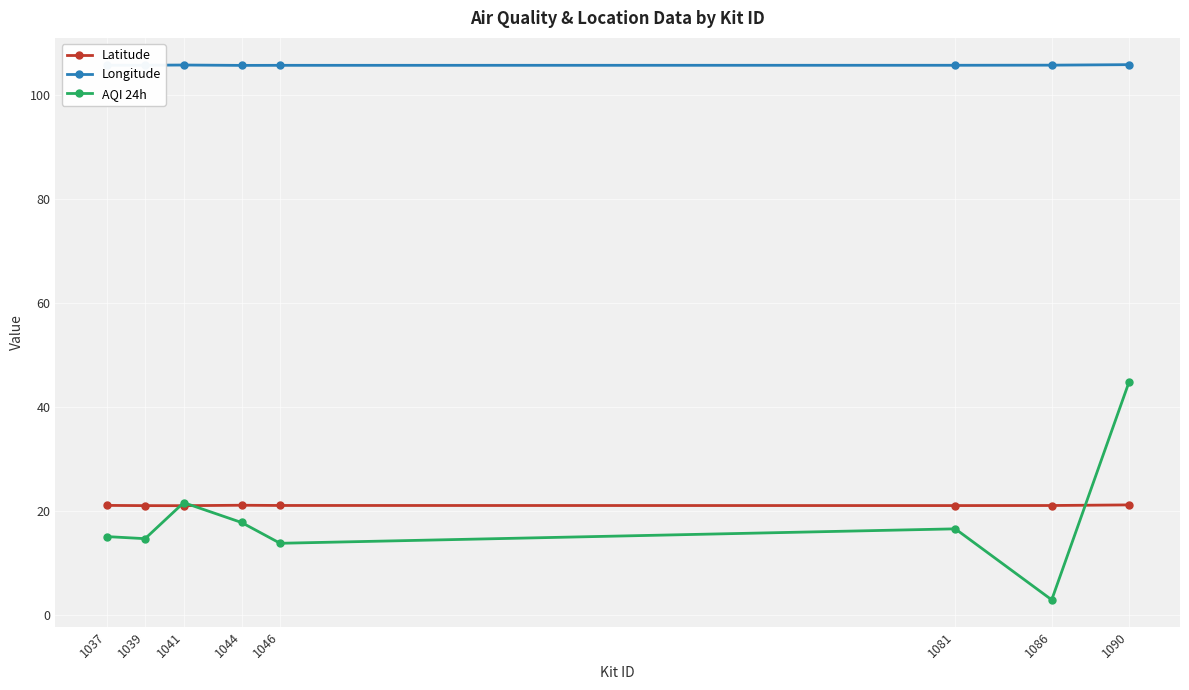

At how many categories does at least one series exceed 69?

8